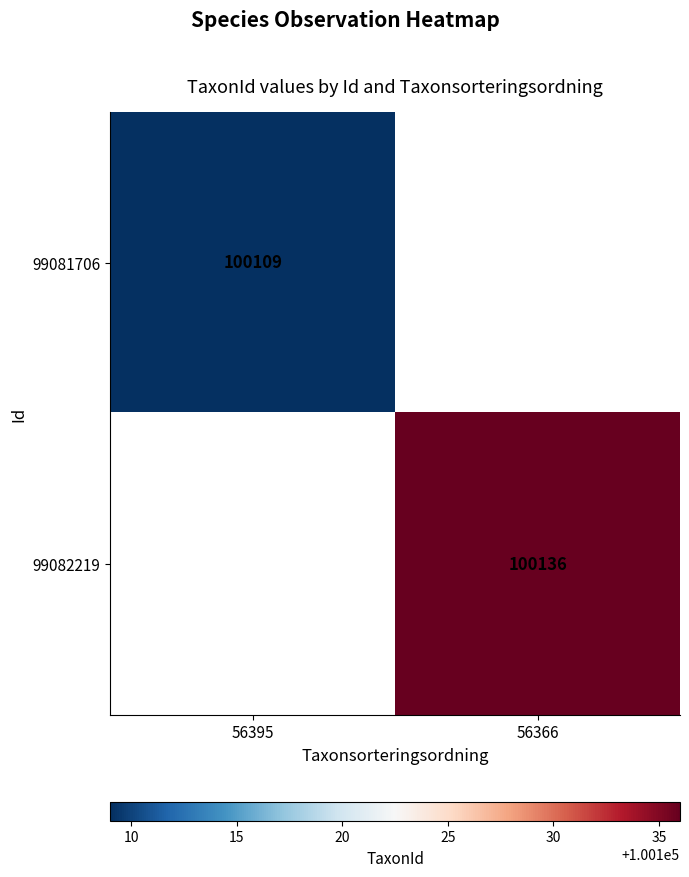

The value of 99081706 at 56395 is 148096. True or false?

False